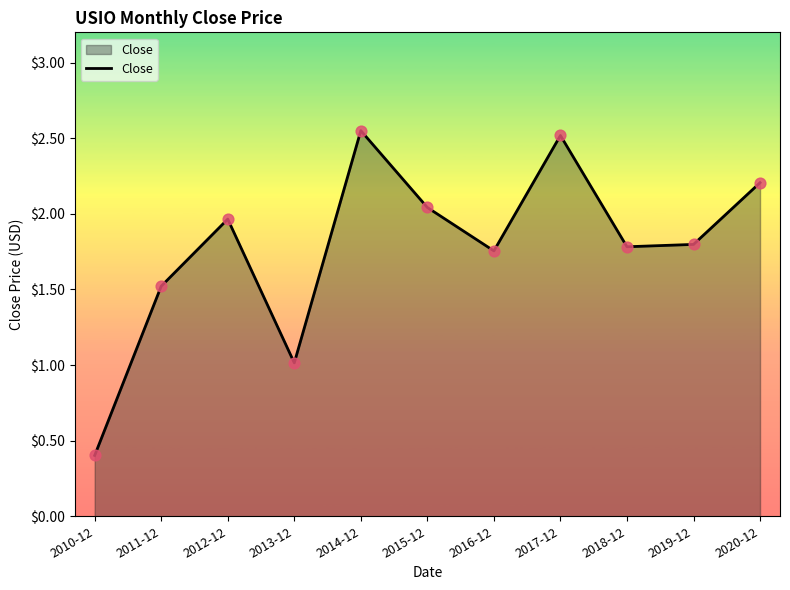

What is the ratio of the value at 2013-12 to the value at 2019-12?

0.6